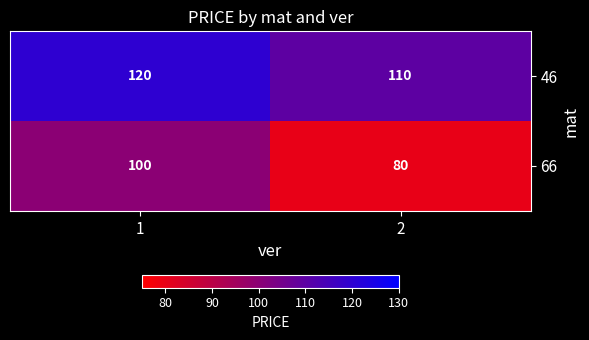

Which series changed the most between 1 and 2?

66